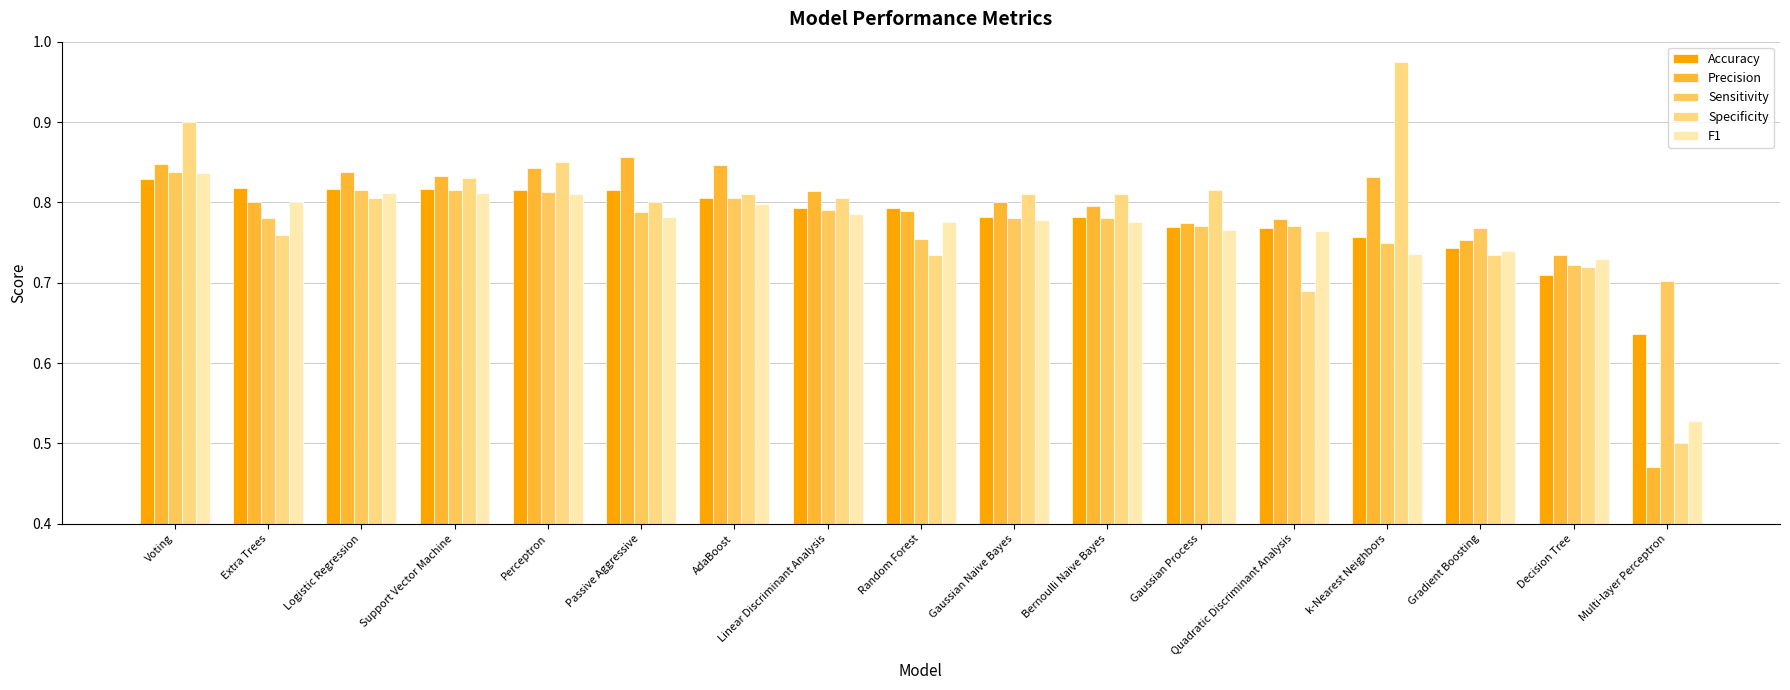

What is the difference between the Accuracy values at Passive Aggressive and Multi-layer Perceptron?

0.2